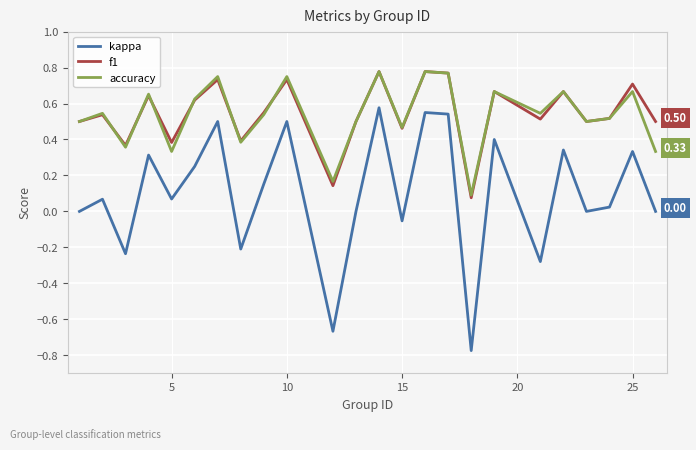

Which series has the largest range (max minus min)?

kappa